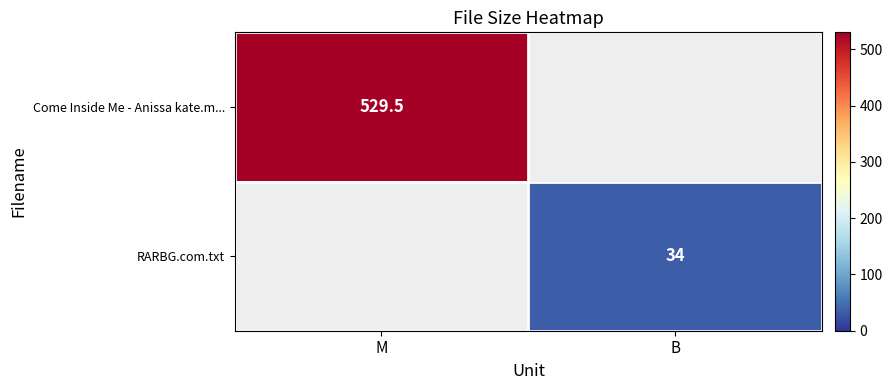

What is the greatest value displayed?

529.5